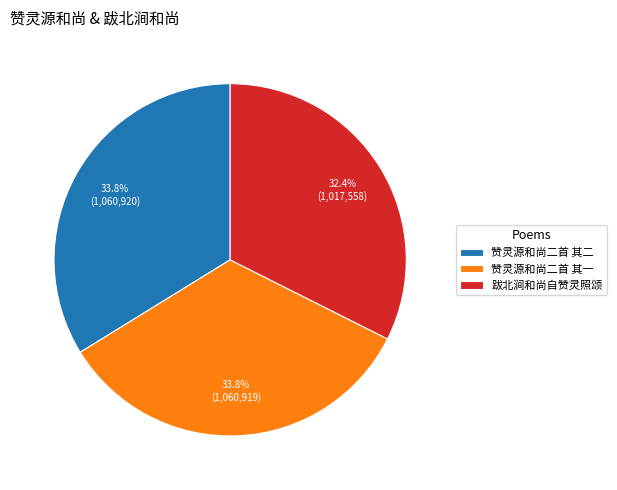

To the nearest percent, what portion does 赞灵源和尚二首 其二 represent?

34%